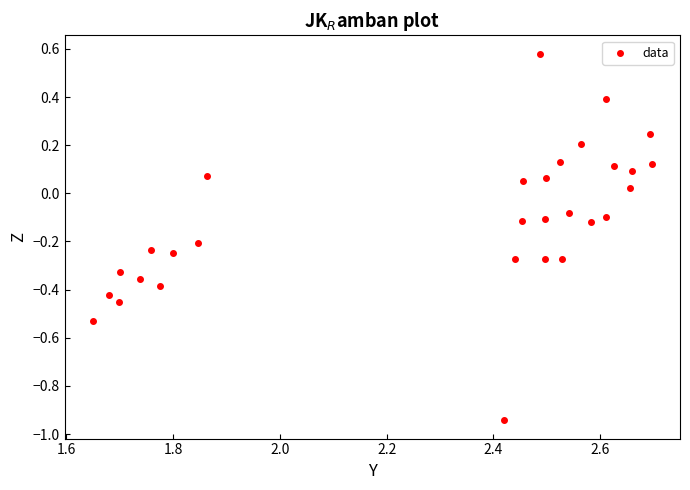

What is the range of X values (max minus min)?

1.0